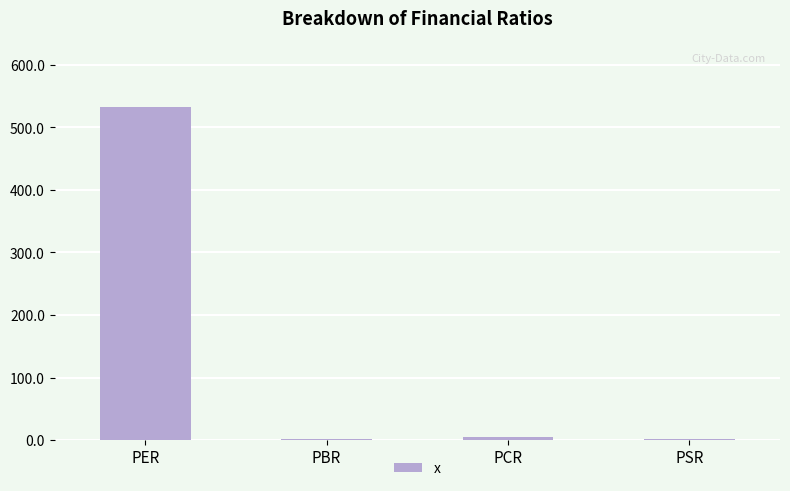

Which label corresponds to the largest value in the chart?

PER